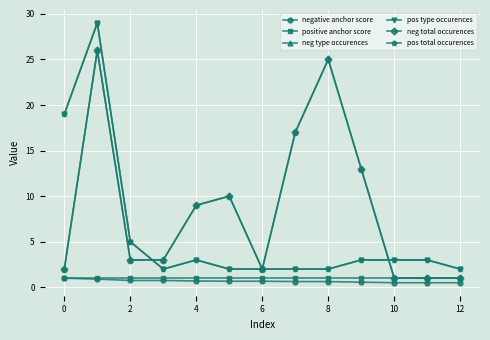

Reading left to right, transcribe all the data shown in this chart.

negative anchor score: 1.0	0.9	0.8	0.8	0.7	0.7	0.7	0.6	0.6	0.6	0.5	0.5	0.5
positive anchor score: 1.0	1.0	1.0	1.0	1.0	1.0	1.0	1.0	1.0	1.0	1.0	1.0	1.0
neg type occurences: 2.0	26.0	3.0	3.0	9.0	10.0	2.0	17.0	25.0	13.0	1.0	1.0	1.0
pos type occurences: 19.0	29.0	5.0	2.0	3.0	2.0	2.0	2.0	2.0	3.0	3.0	3.0	2.0
neg total occurences: 2.0	26.0	3.0	3.0	9.0	10.0	2.0	17.0	25.0	13.0	1.0	1.0	1.0
pos total occurences: 19.0	29.0	5.0	2.0	3.0	2.0	2.0	2.0	2.0	3.0	3.0	3.0	2.0